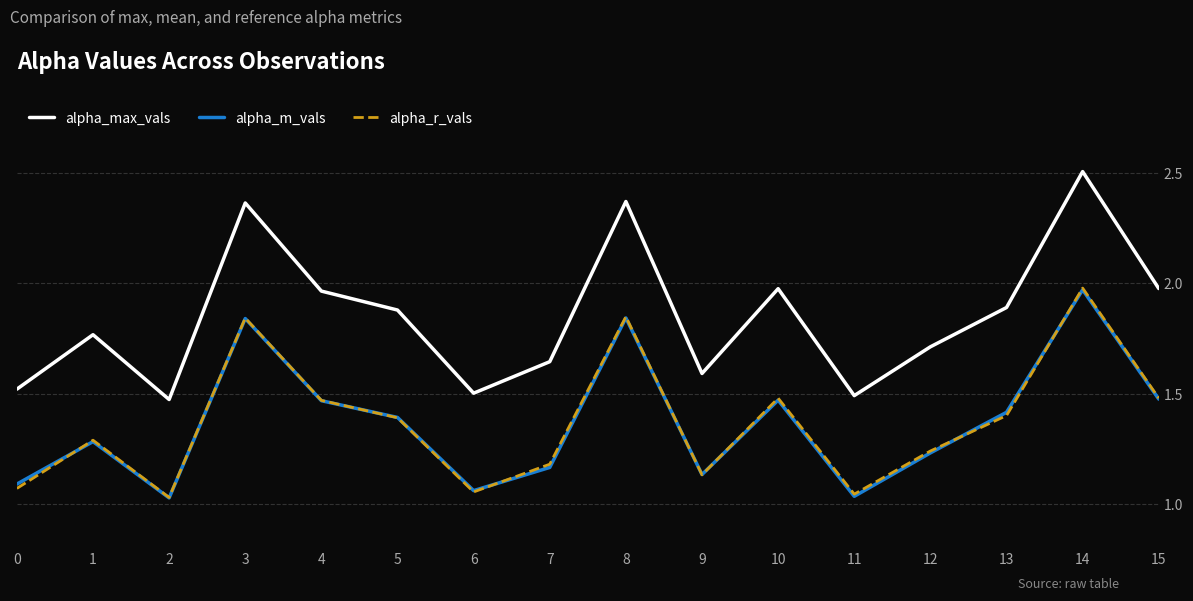

True or false: alpha_max_vals and alpha_m_vals intersect in this chart.

False